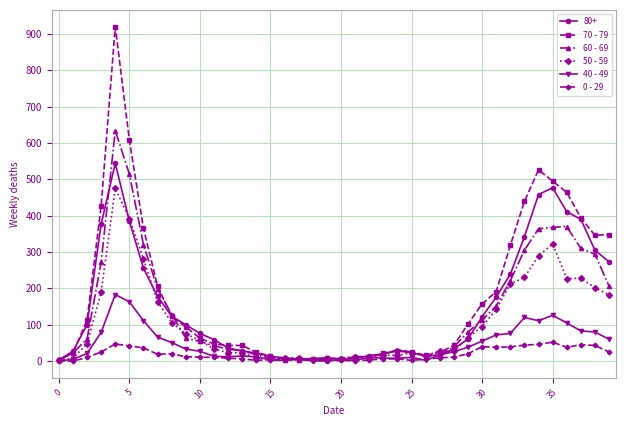

List the series in order of their peak value, lowest first.

0 - 29, 40 - 49, 50 - 59, 80+, 60 - 69, 70 - 79